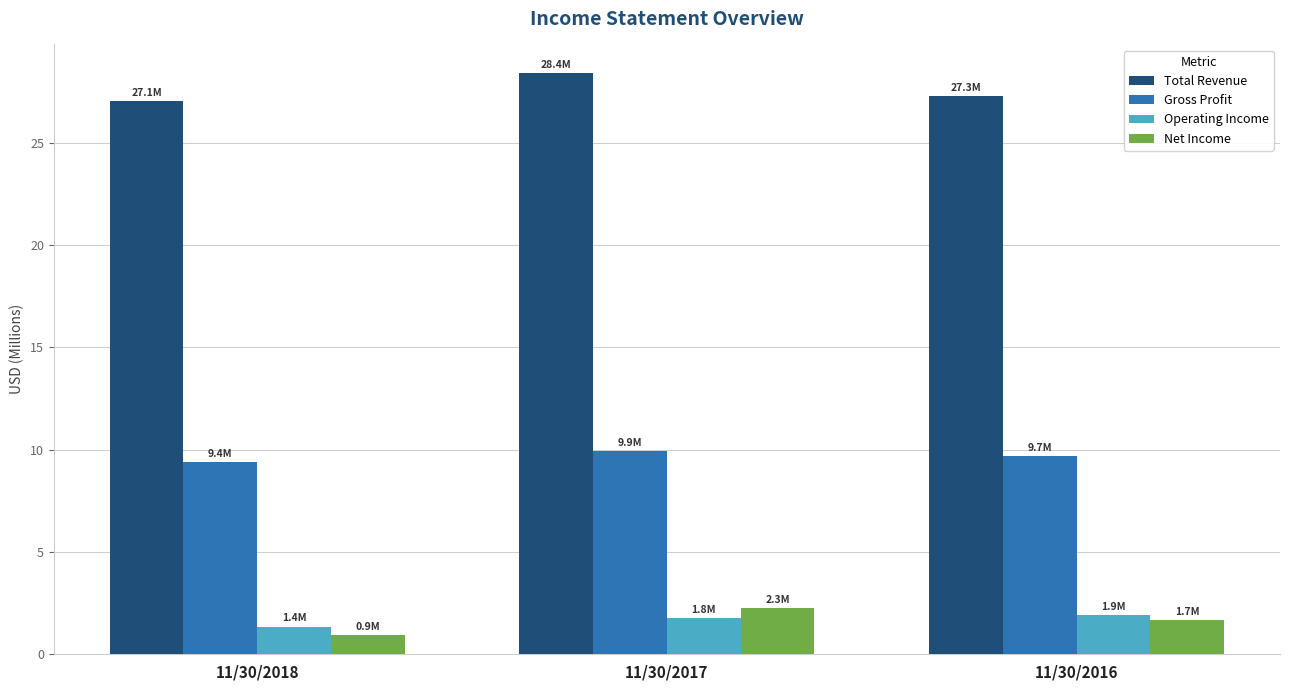

What is the difference between the highest and lowest values at 11/30/2017?

26.6